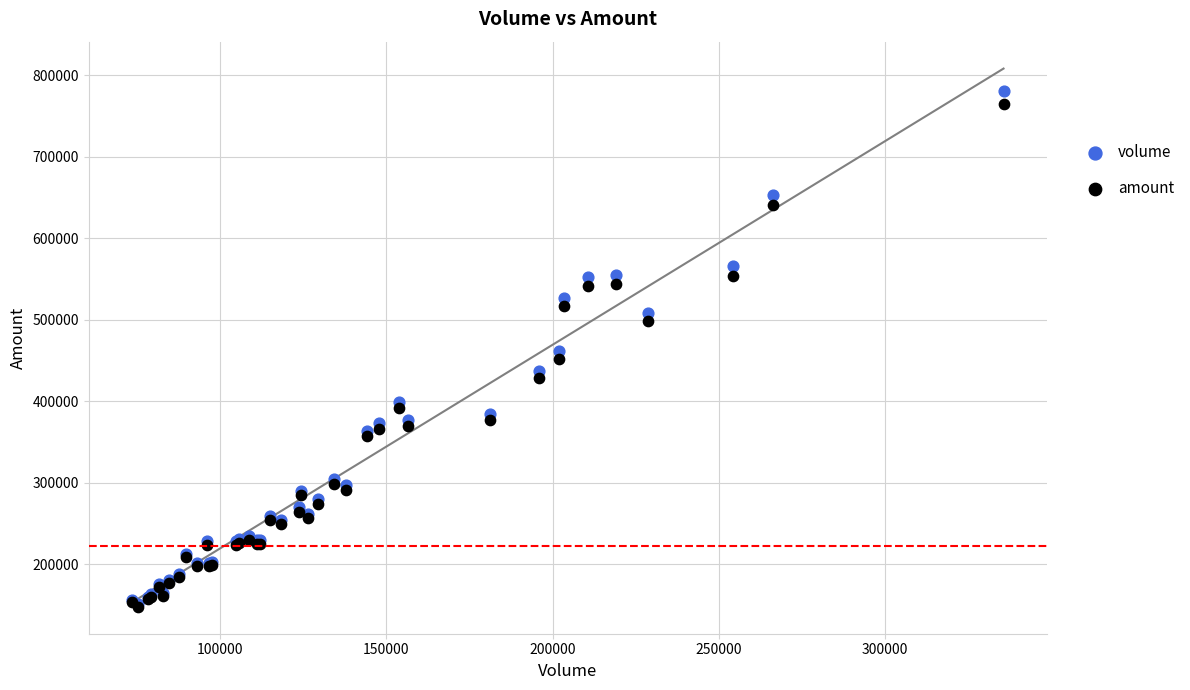

What are all the series names shown in the legend?

volume, amount